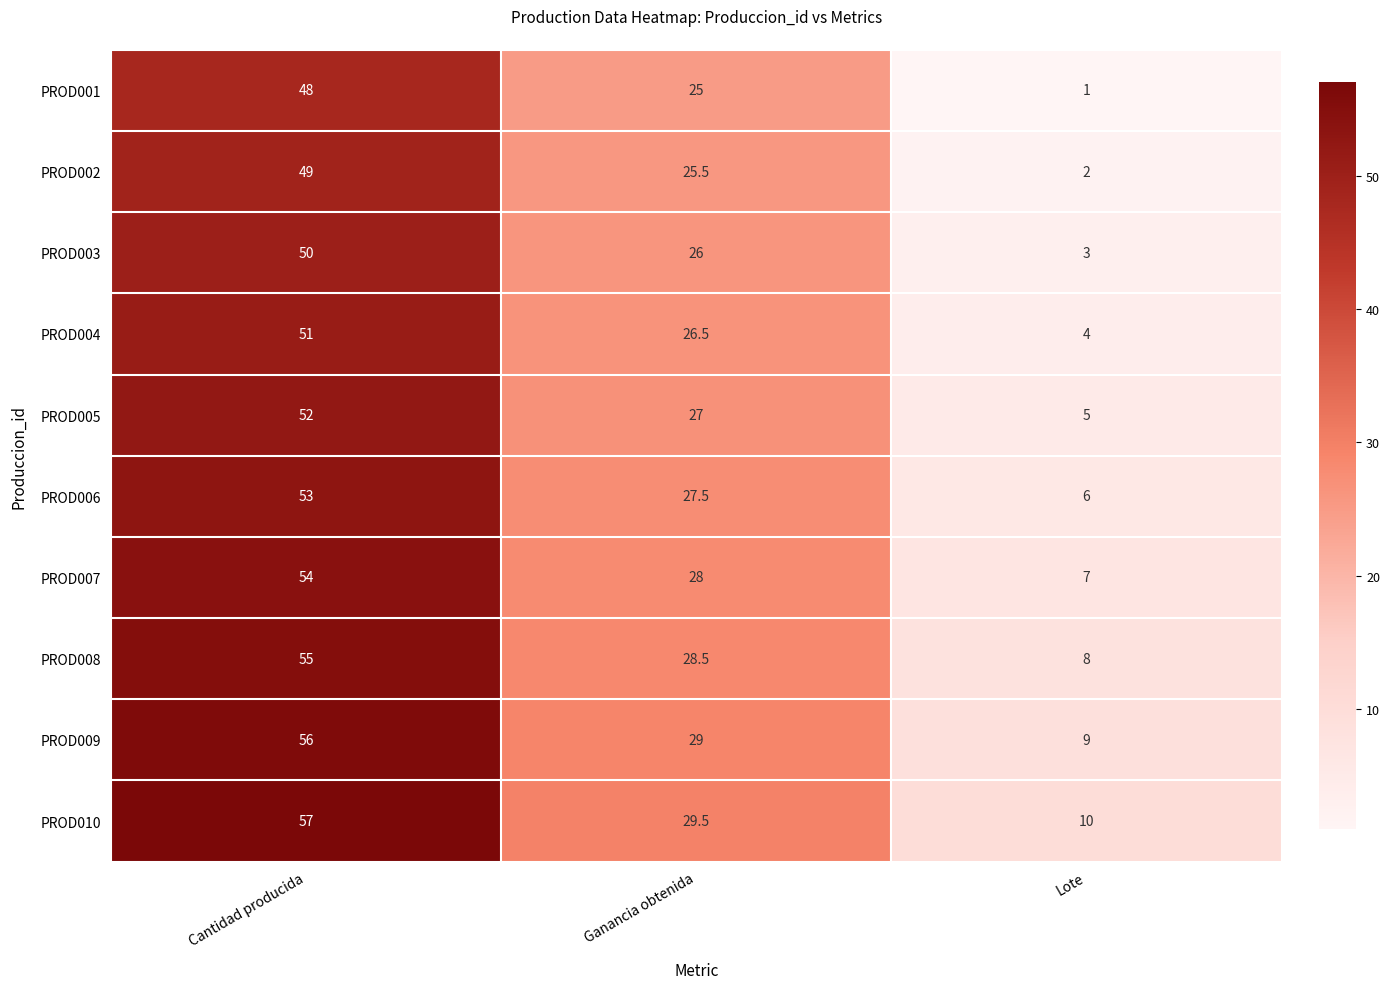

What is the difference between the second highest and minimum values in the PROD004 series?

22.5